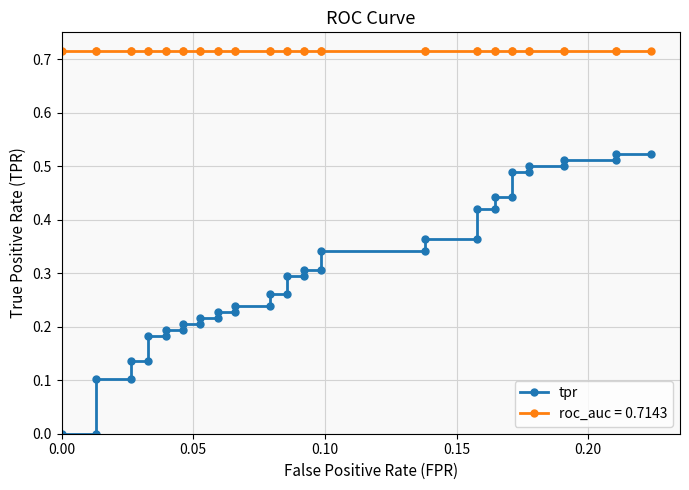

Is it true that the value at 37 is 0.8?

False